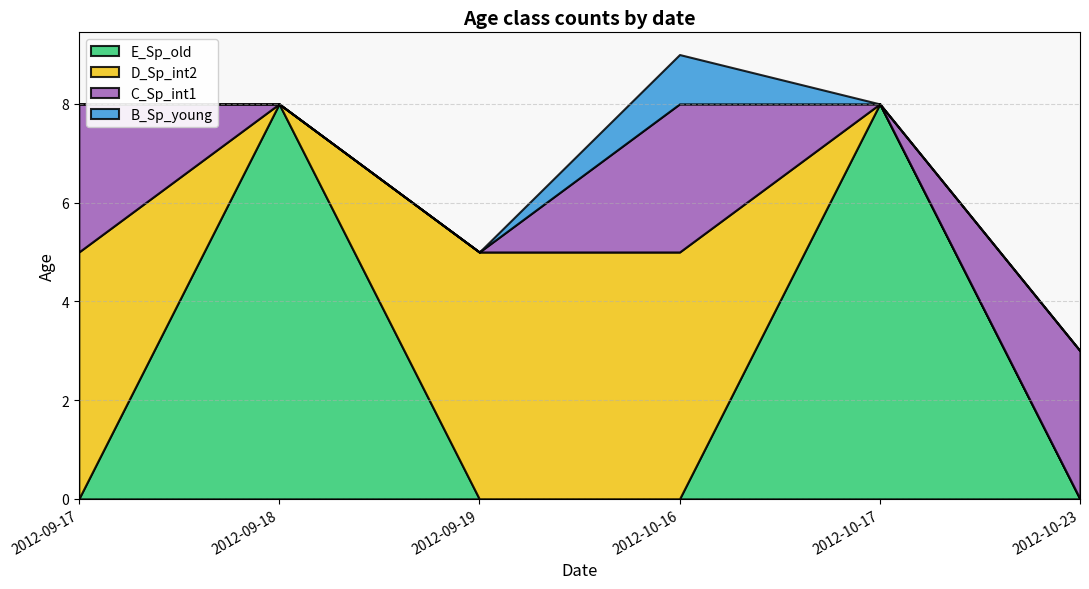

True or false: E_Sp_old has a value of 3 at 2012-10-16.

False